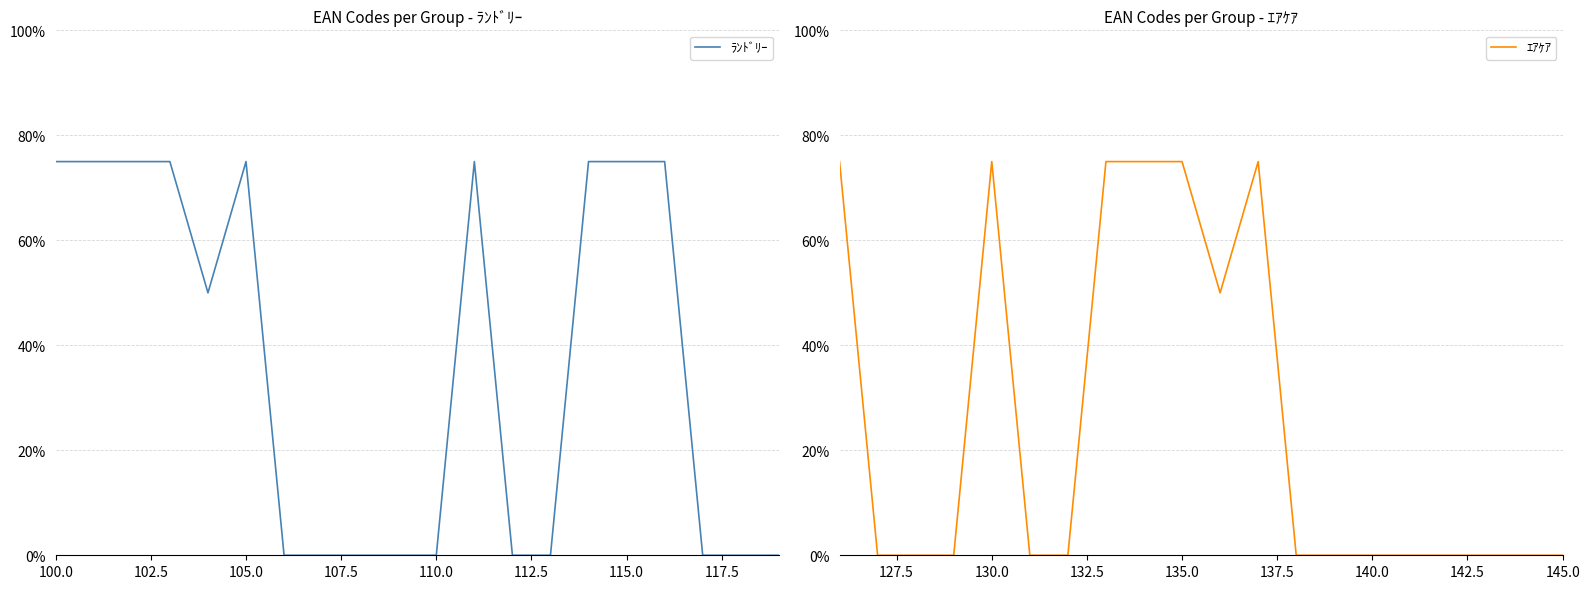

What is the difference between the maximum and minimum values in the ｴｱｹｱ series?

0.8